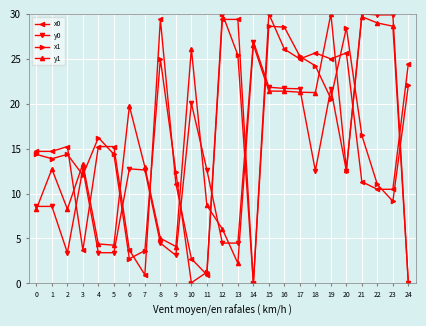

Is it true that y1 equals 12.3 at 22?

False